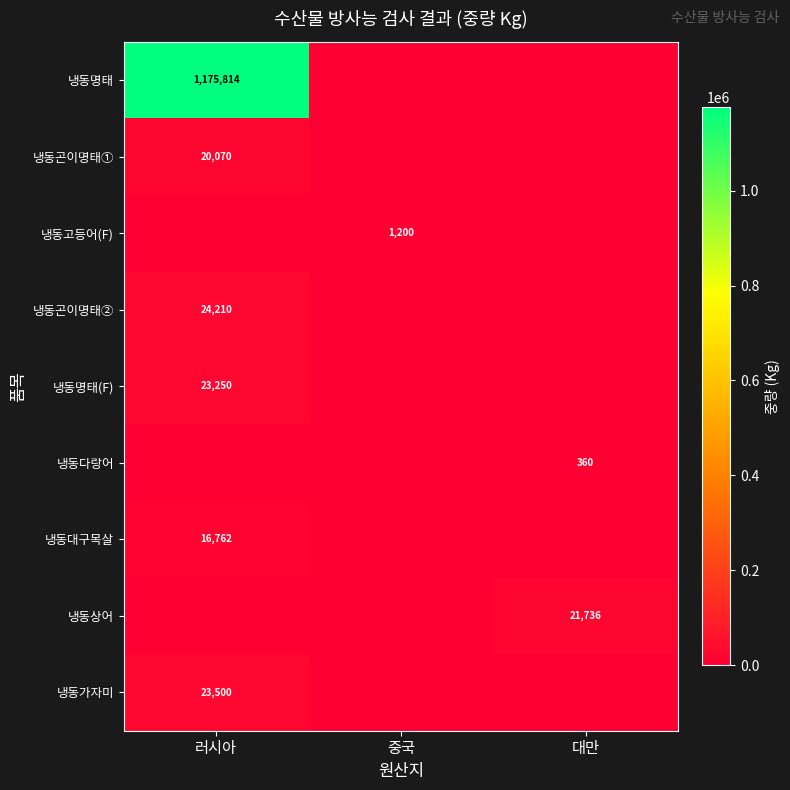

The 냉동곤이명태① series shows 34471 at 러시아. True or false?

False